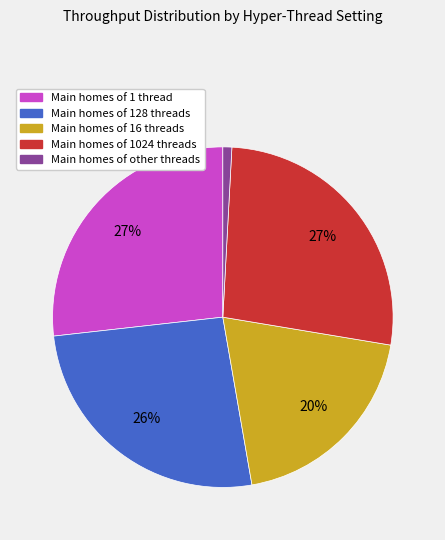

Is there a majority slice in this chart?

No